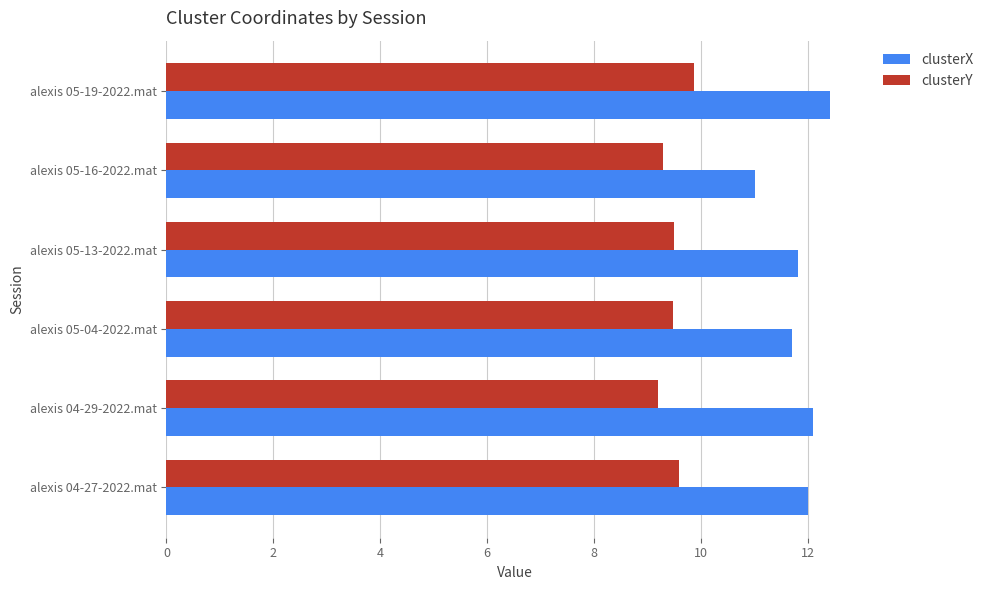

What is the spread (max minus min) of values at alexis 05-16-2022.mat?

1.7